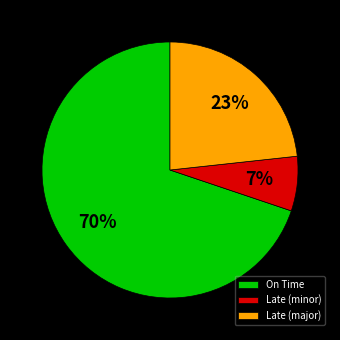

True or false: On Time accounts for 70% of the total.

True